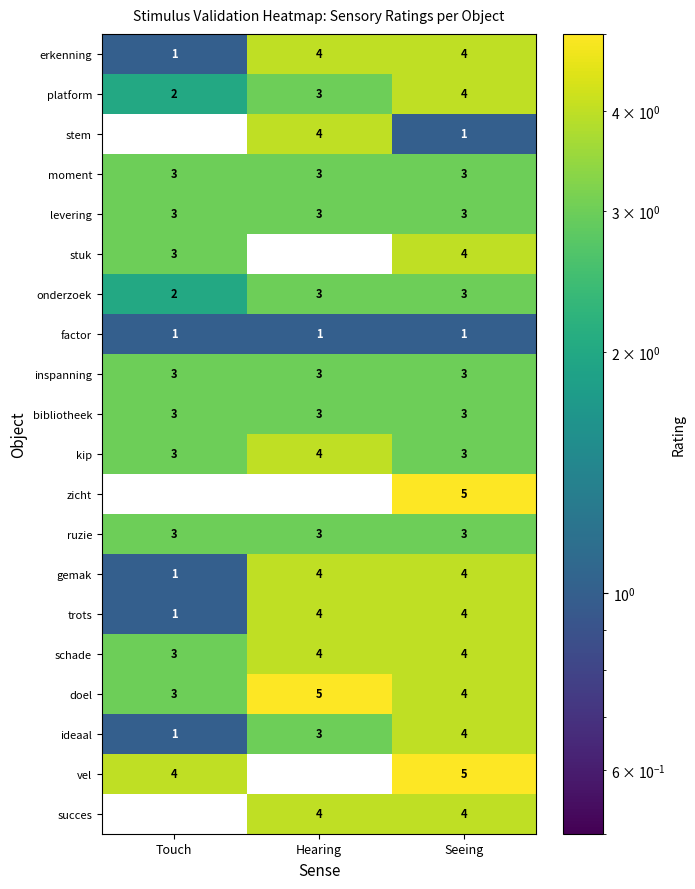

The value of kip at Hearing is 1. True or false?

False